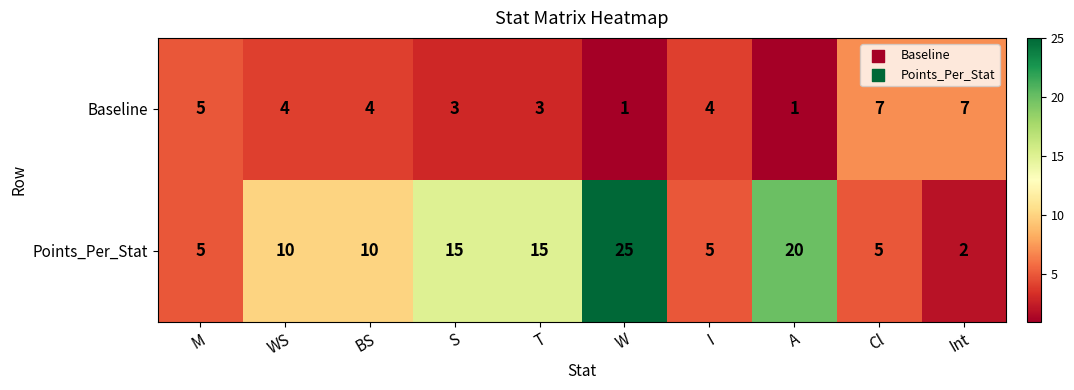

Which series has the widest spread of values?

Points_Per_Stat